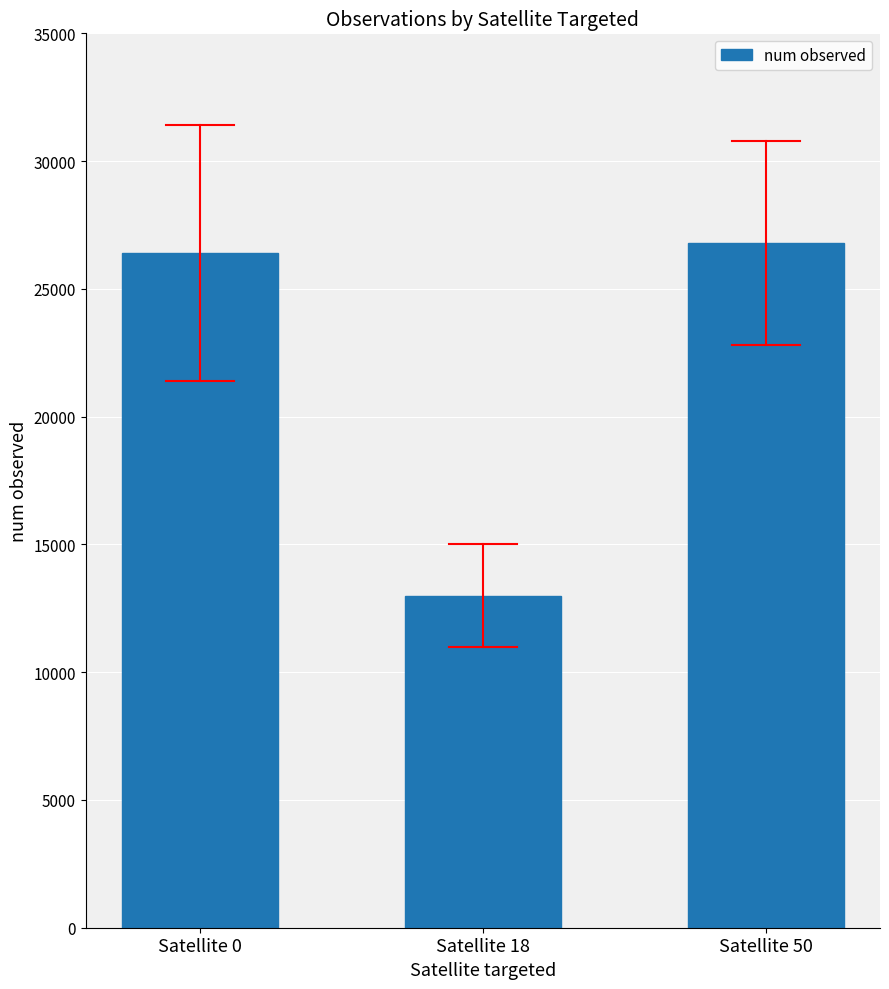

Reading right to left, extract all data points from this chart.

26800	13000	26400